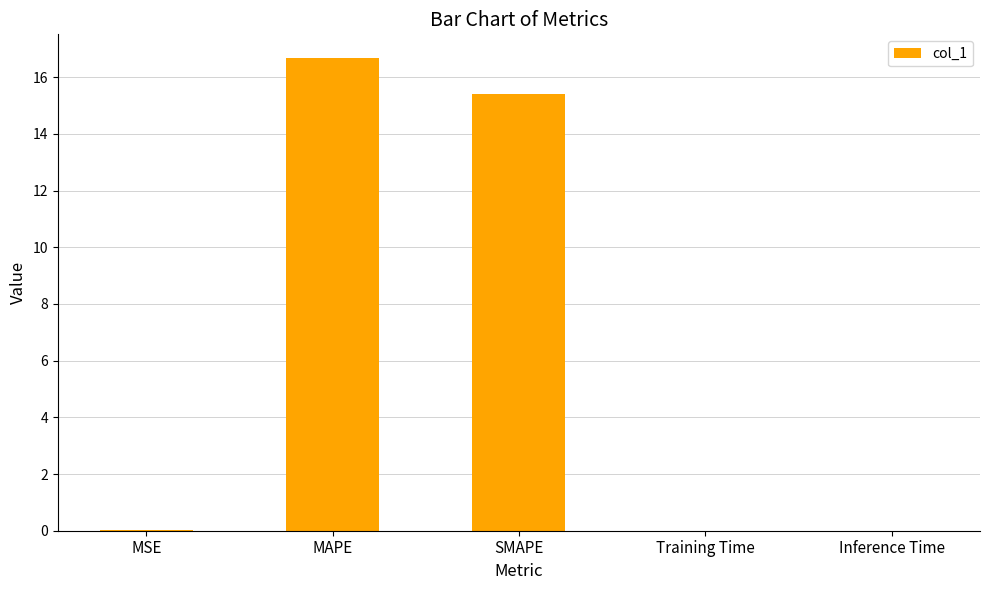

At which category does the chart reach its peak across all series?

MAPE